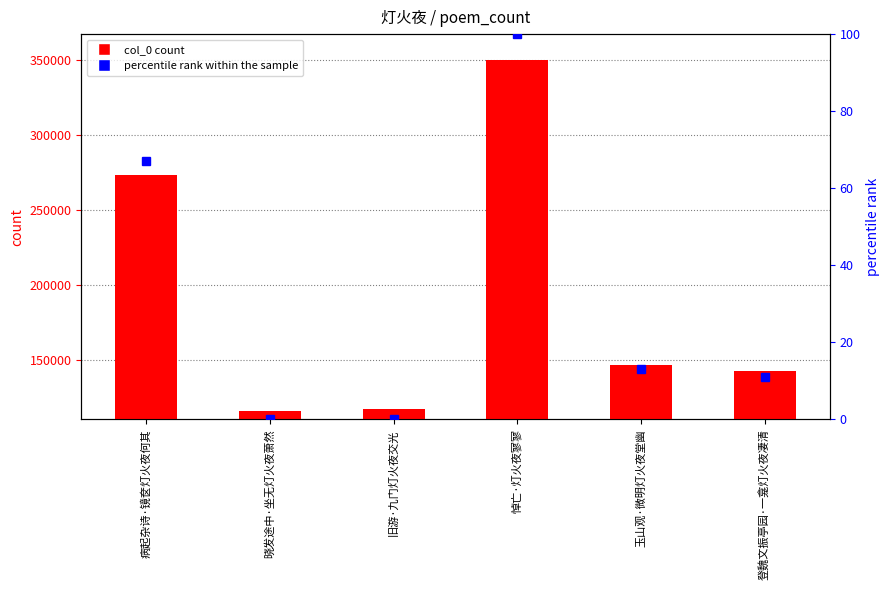

How many groups of bars are there?

6